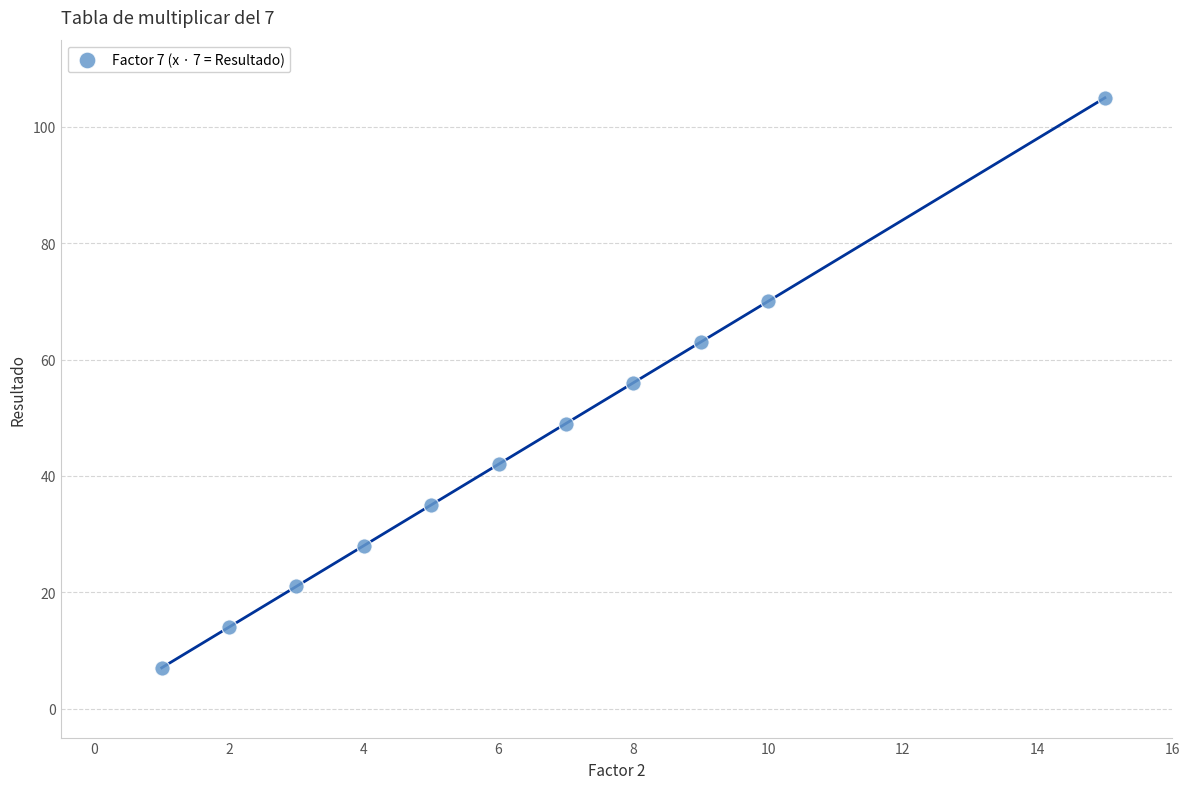

What is the range of Y values (max minus min)?

98